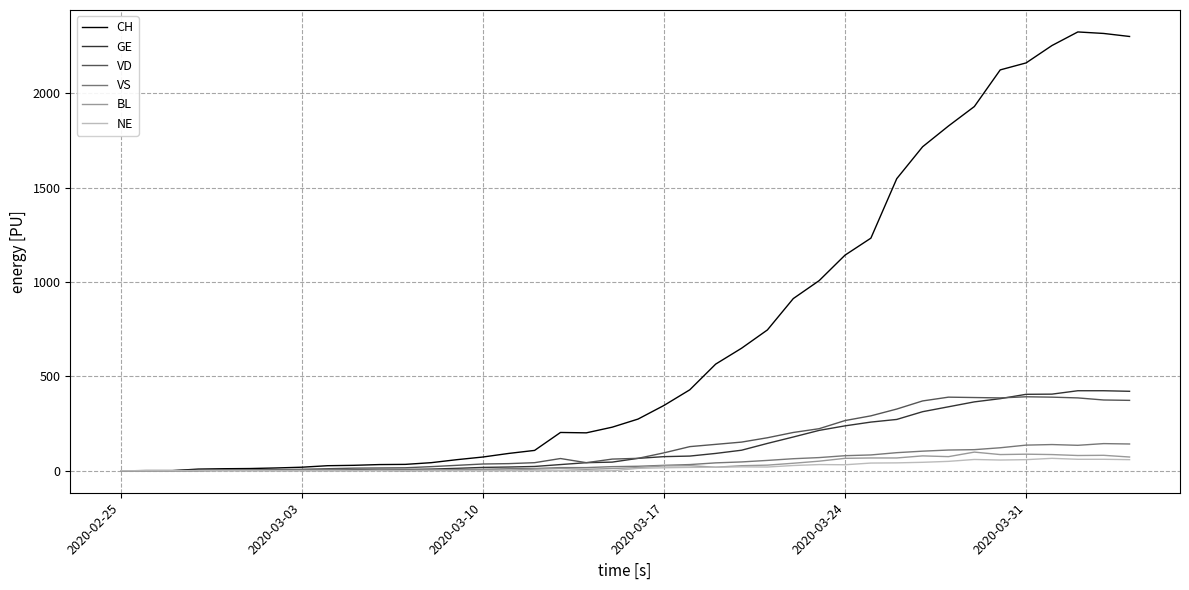

What is the maximum value shown in the chart?

2324